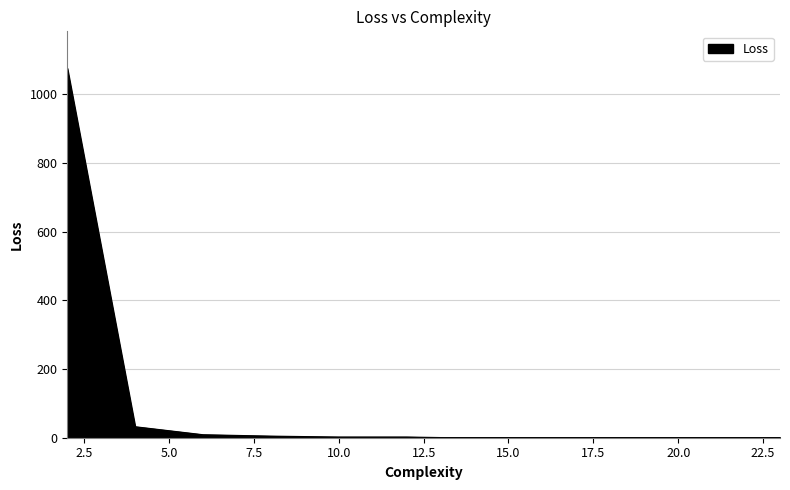

Does the chart have visible grid lines?

Yes